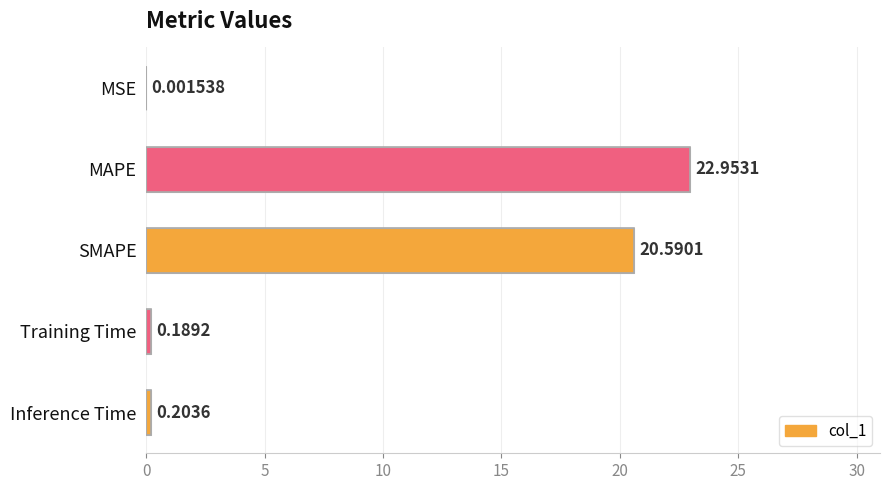

What is the change in value from MSE to SMAPE?

+20.6